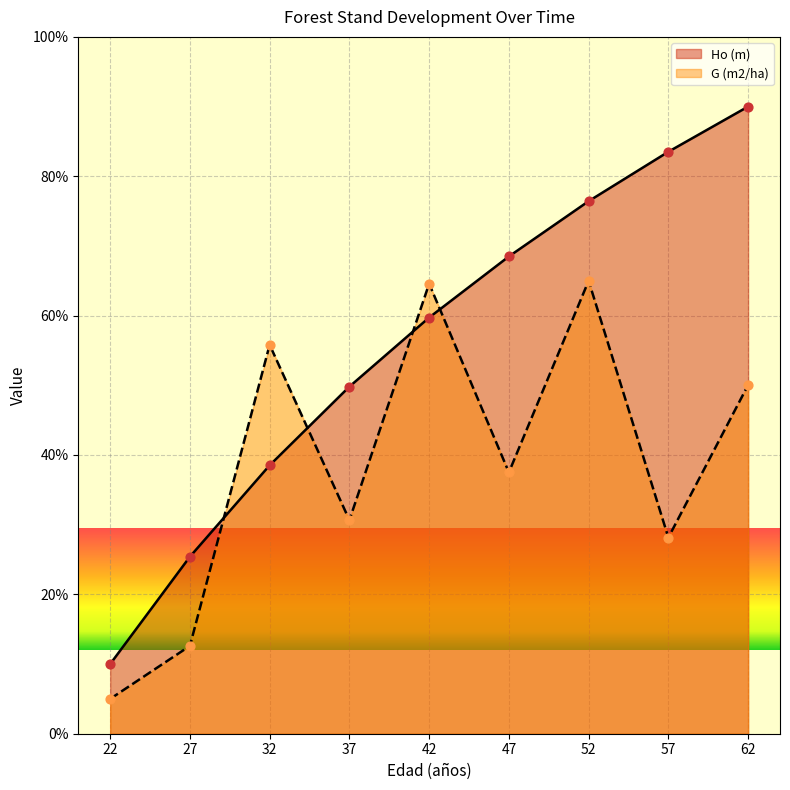

Which series has the largest Y range (max minus min)?

Ho (m)